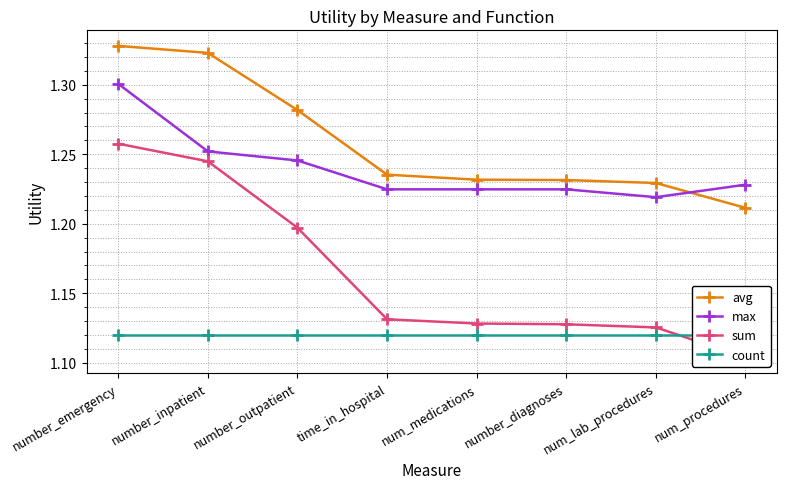

True or false: count and avg cross at least once.

False